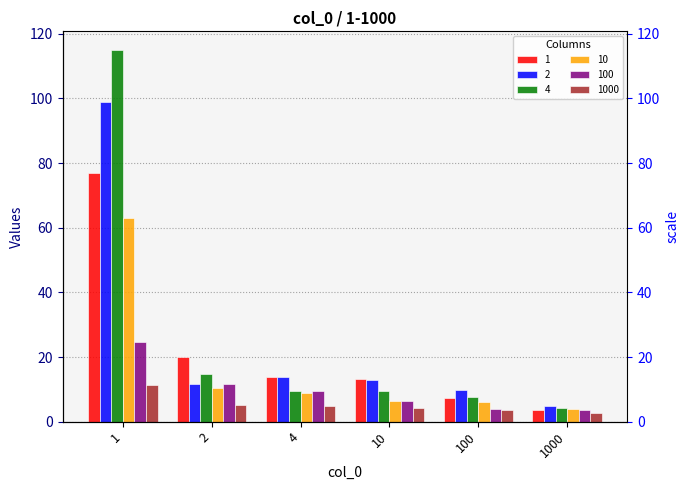

Reading left to right, what are all the values shown in this chart?

1: 1=76.8	2=19.9	4=13.9	10=13.2	100=7.3	1000=3.5
2: 1=98.9	2=11.5	4=13.8	10=12.8	100=9.9	1000=4.8
4: 1=115.0	2=14.8	4=9.6	10=9.6	100=7.5	1000=4.3
10: 1=63.1	2=10.4	4=8.9	10=6.6	100=6.0	1000=4.0
100: 1=24.7	2=11.6	4=9.6	10=6.5	100=4.1	1000=3.7
1000: 1=11.3	2=5.1	4=4.9	10=4.3	100=3.8	1000=2.6